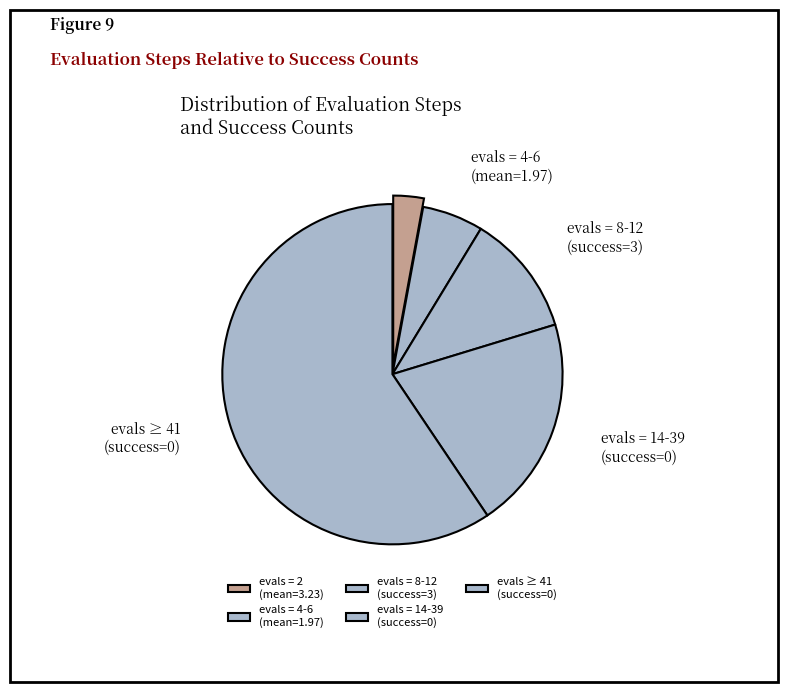

Approximately how many times larger is the value at evals = 4-6 (mean=1.97) compared to evals = 2 (mean=3.23)?

2.0